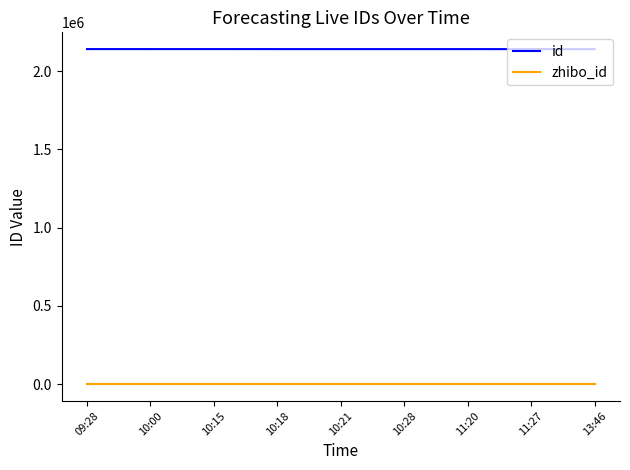

True or false: id and zhibo_id intersect in this chart.

False